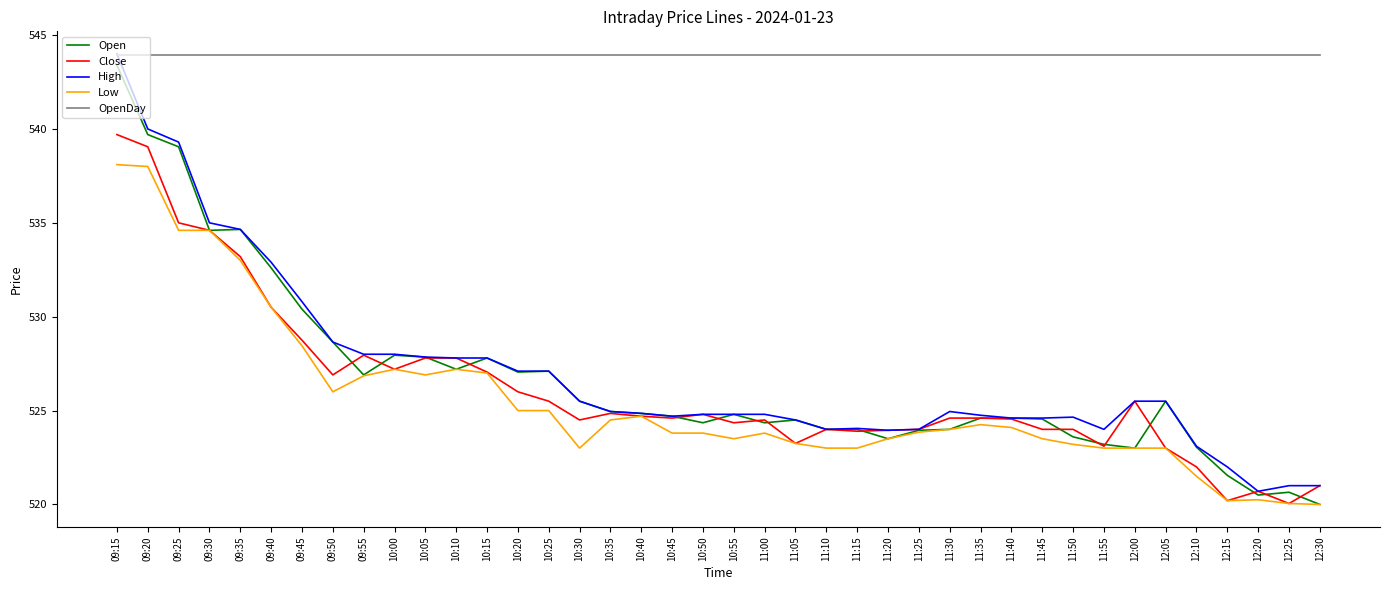

What is the difference between the highest and lowest values at 09:55?

17.1